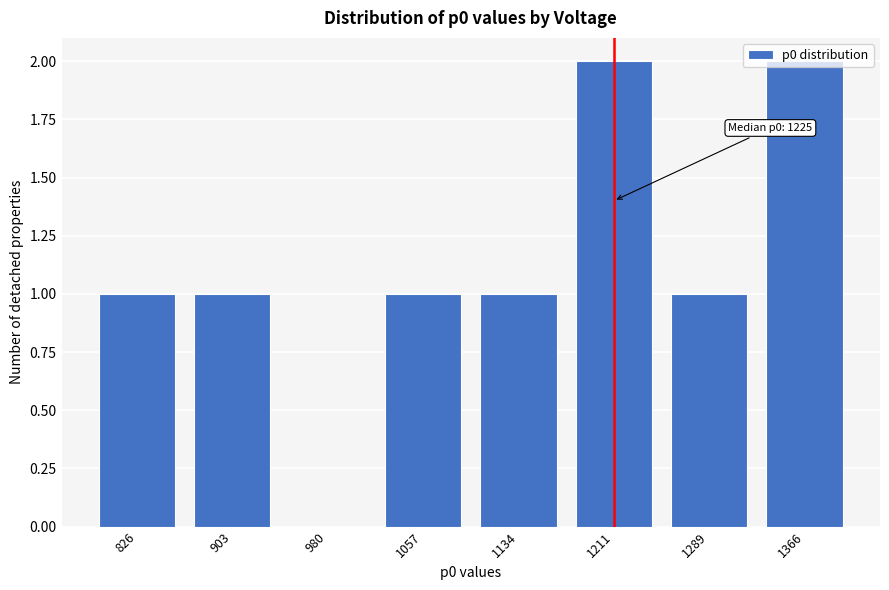

What is the change in value from 826 to 1366?

+1